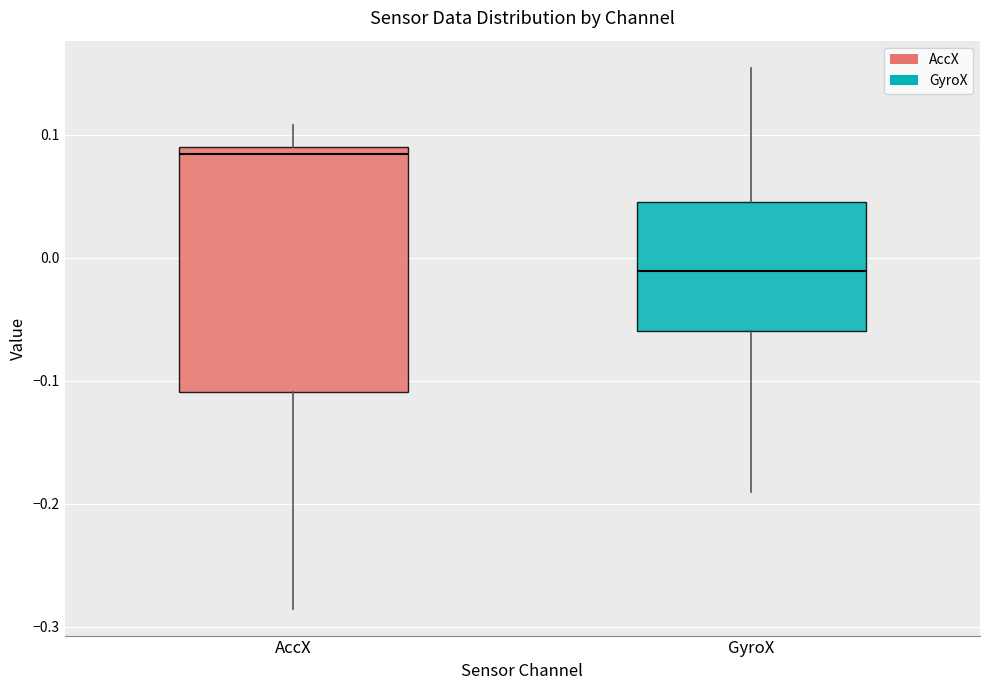

Which box is the tallest, from its lower edge to its upper edge?

AccX